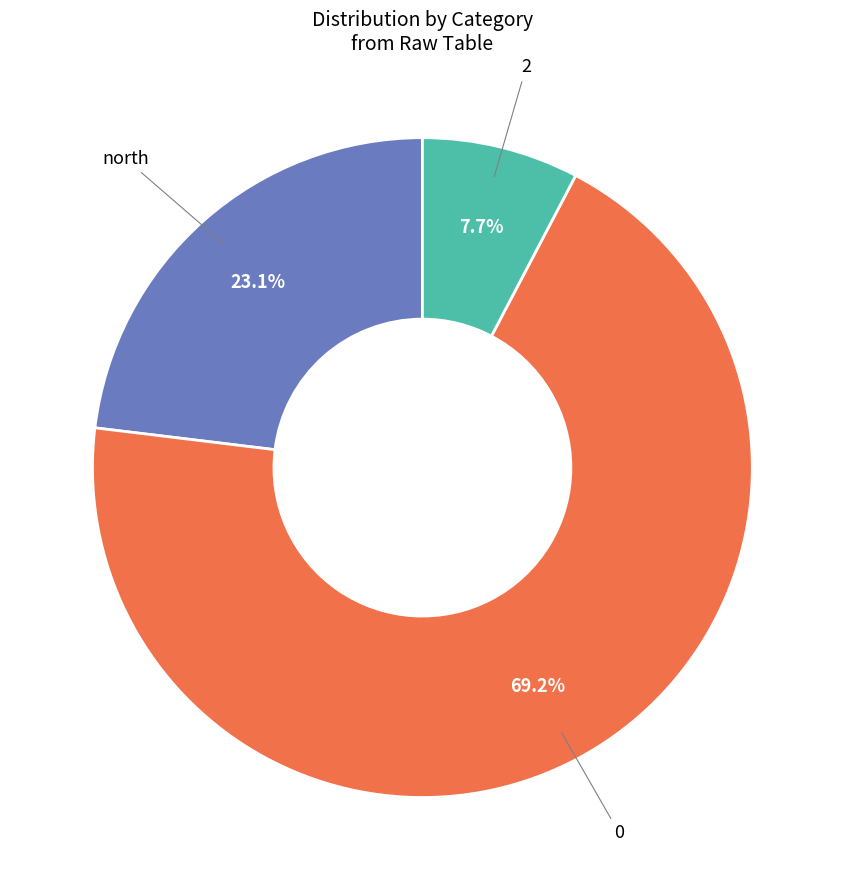

Does any single category account for the majority?

Yes